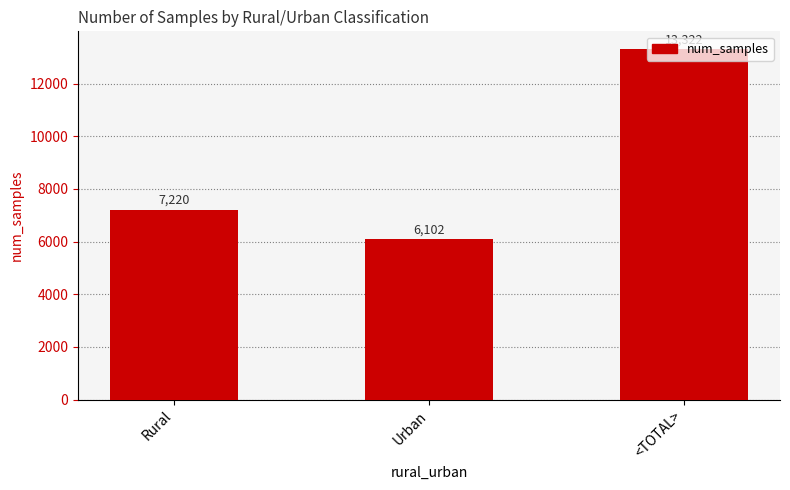

What position from the right is <TOTAL>?

1